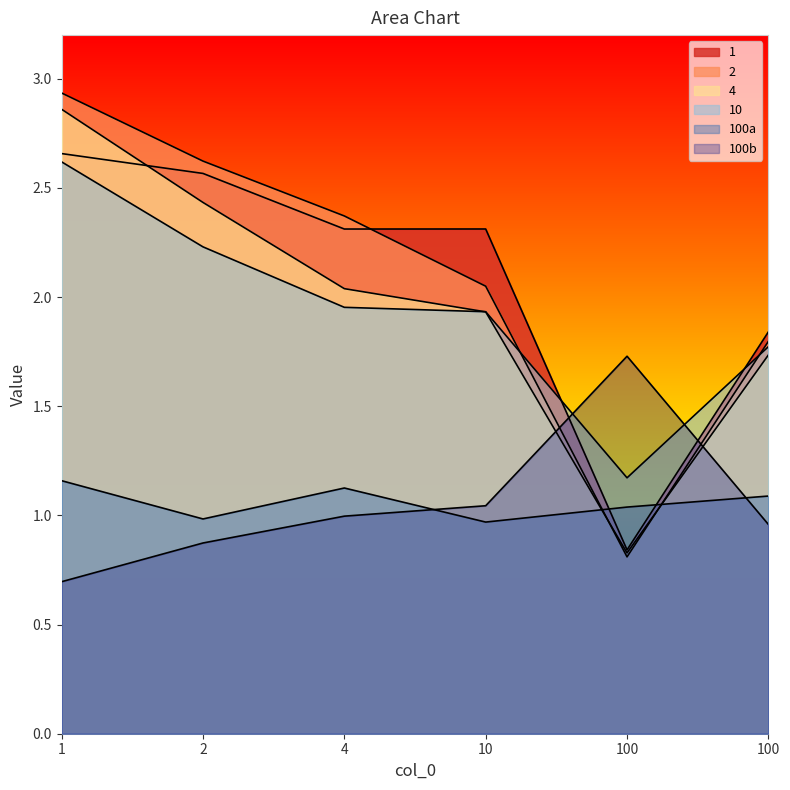

What is the total value across all series at 1?

12.9